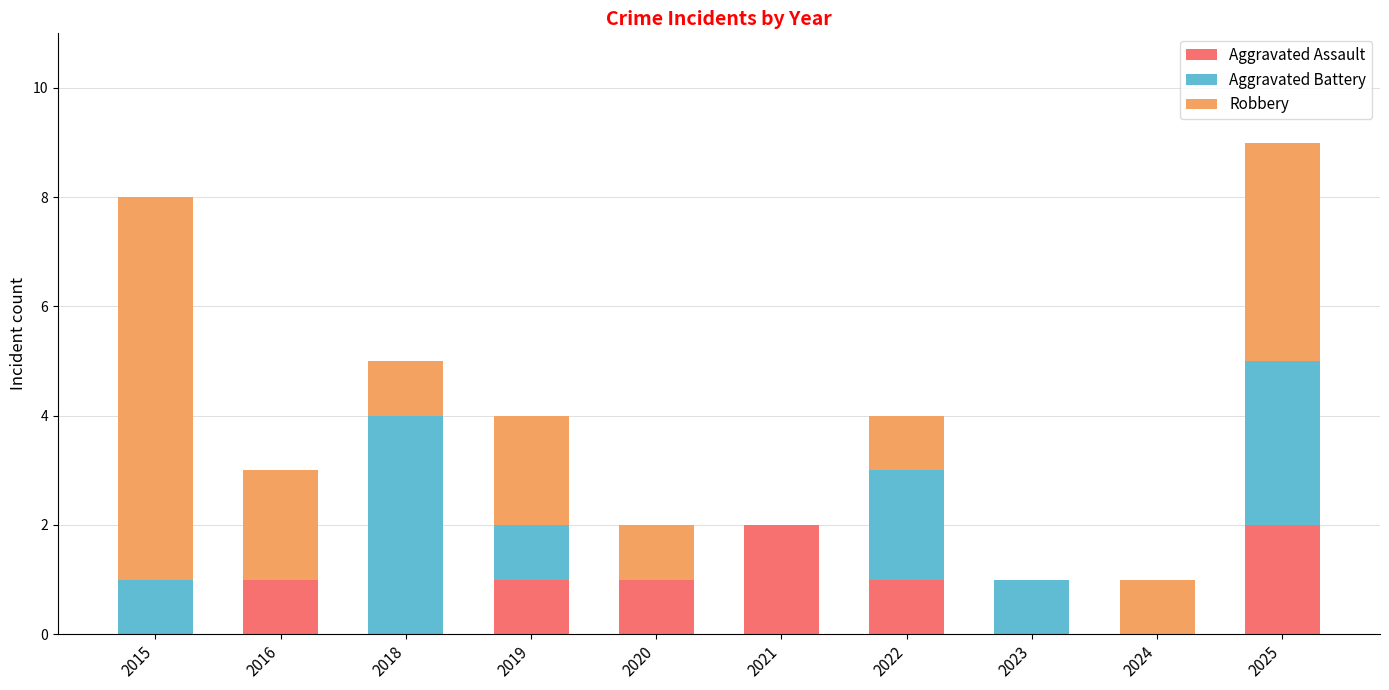

Count the number of data series in this chart.

3